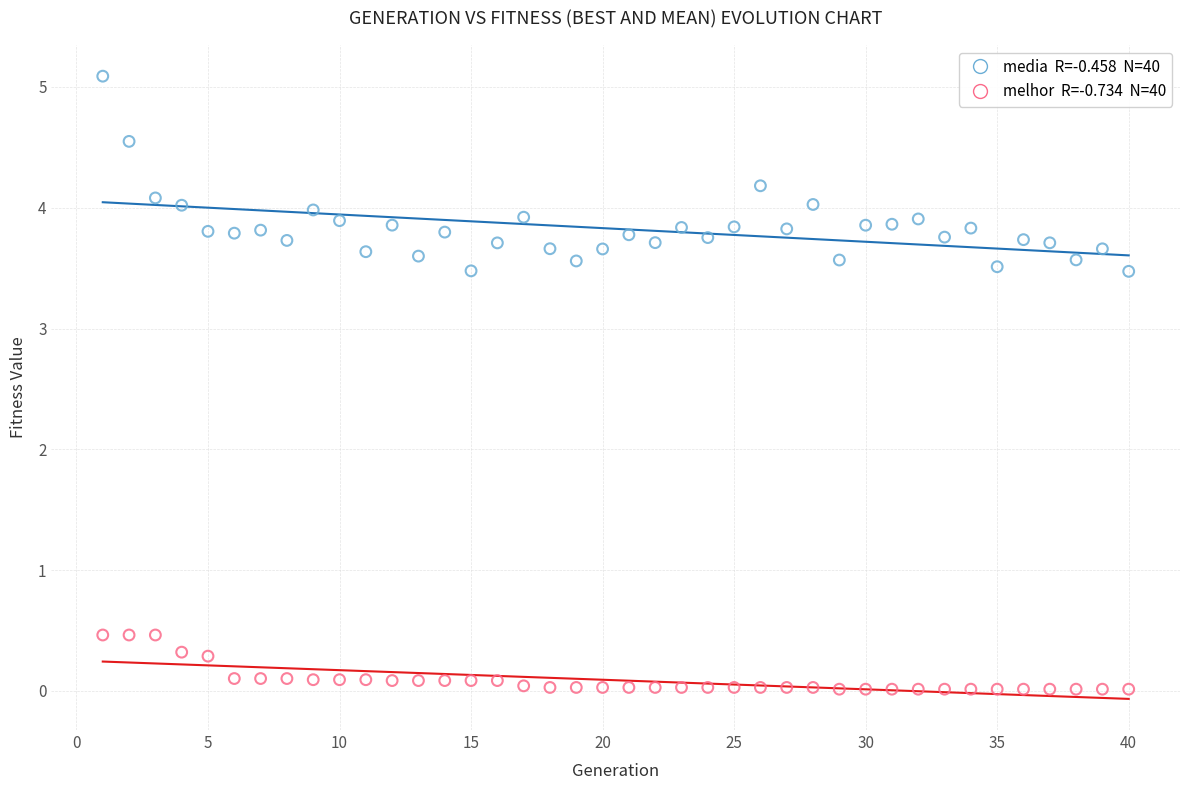

Across all data points, what is the range of Y values (max minus min)?

5.1